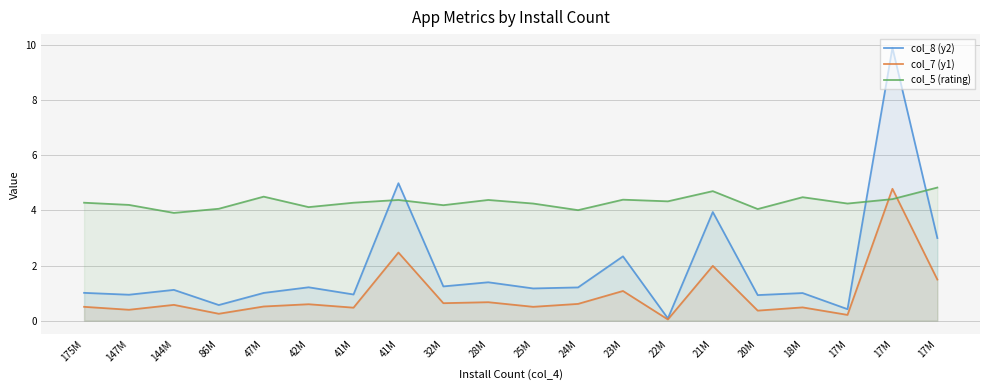

How many lines are shown in the chart?

3